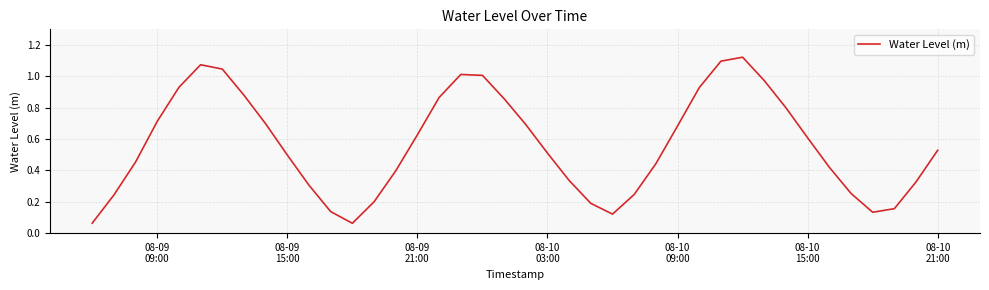

How many lines are shown in the chart?

1